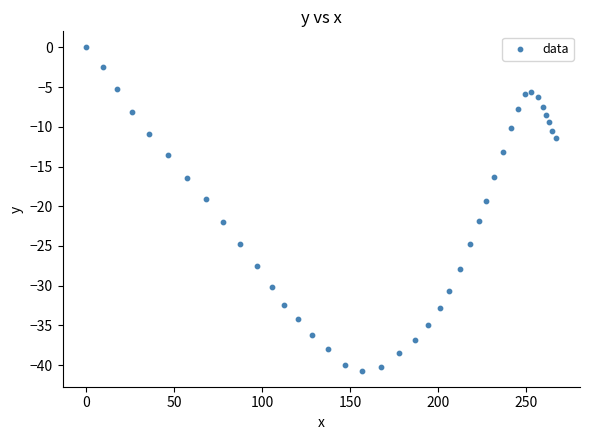

What is the range of Y values (max minus min)?

40.7